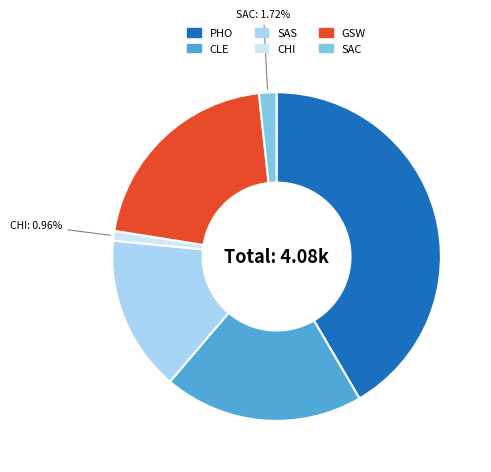

To the nearest percent, what percentage of the pie is SAS?

15%